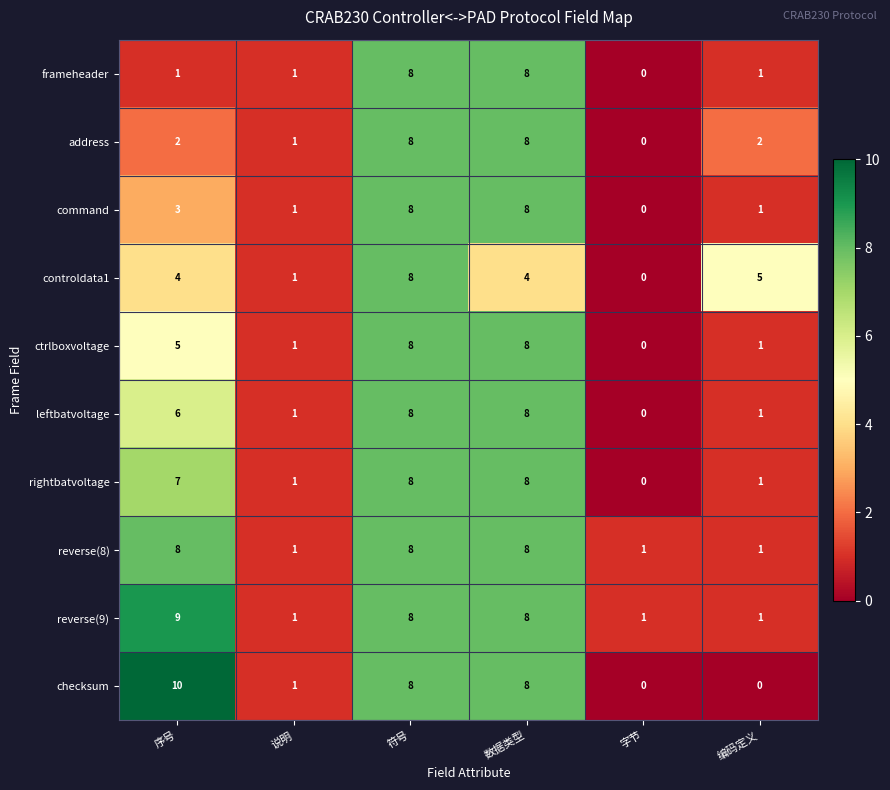

What is the difference between the second highest and second lowest values in the reverse(8) series?

7